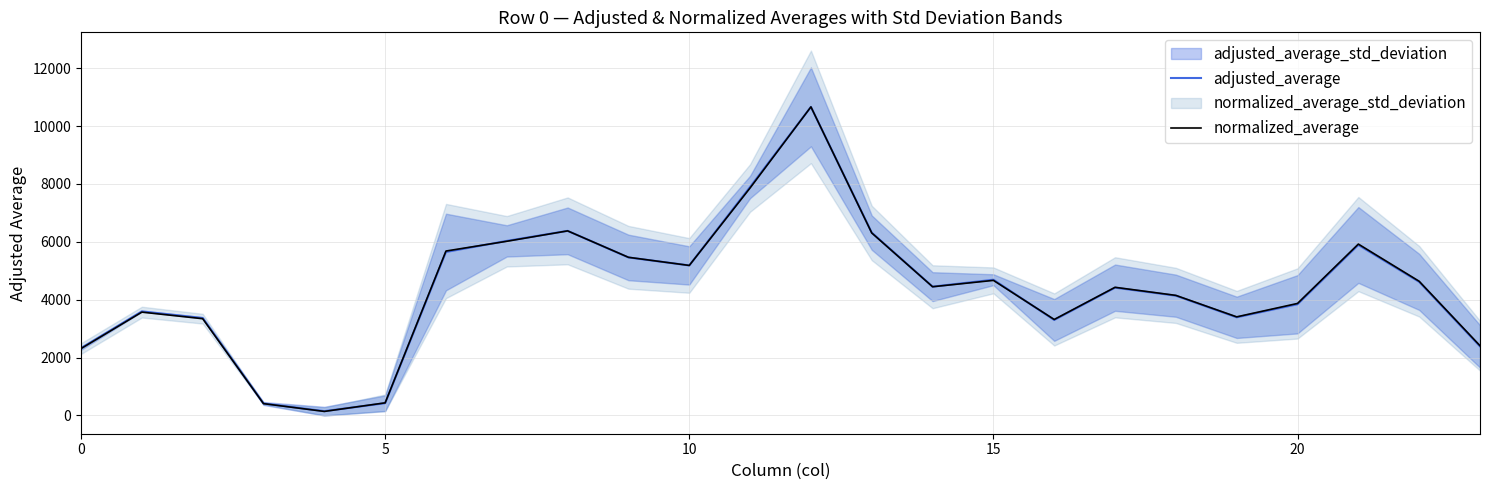

List the series in order of their peak value, highest first.

adjusted_average, normalized_average